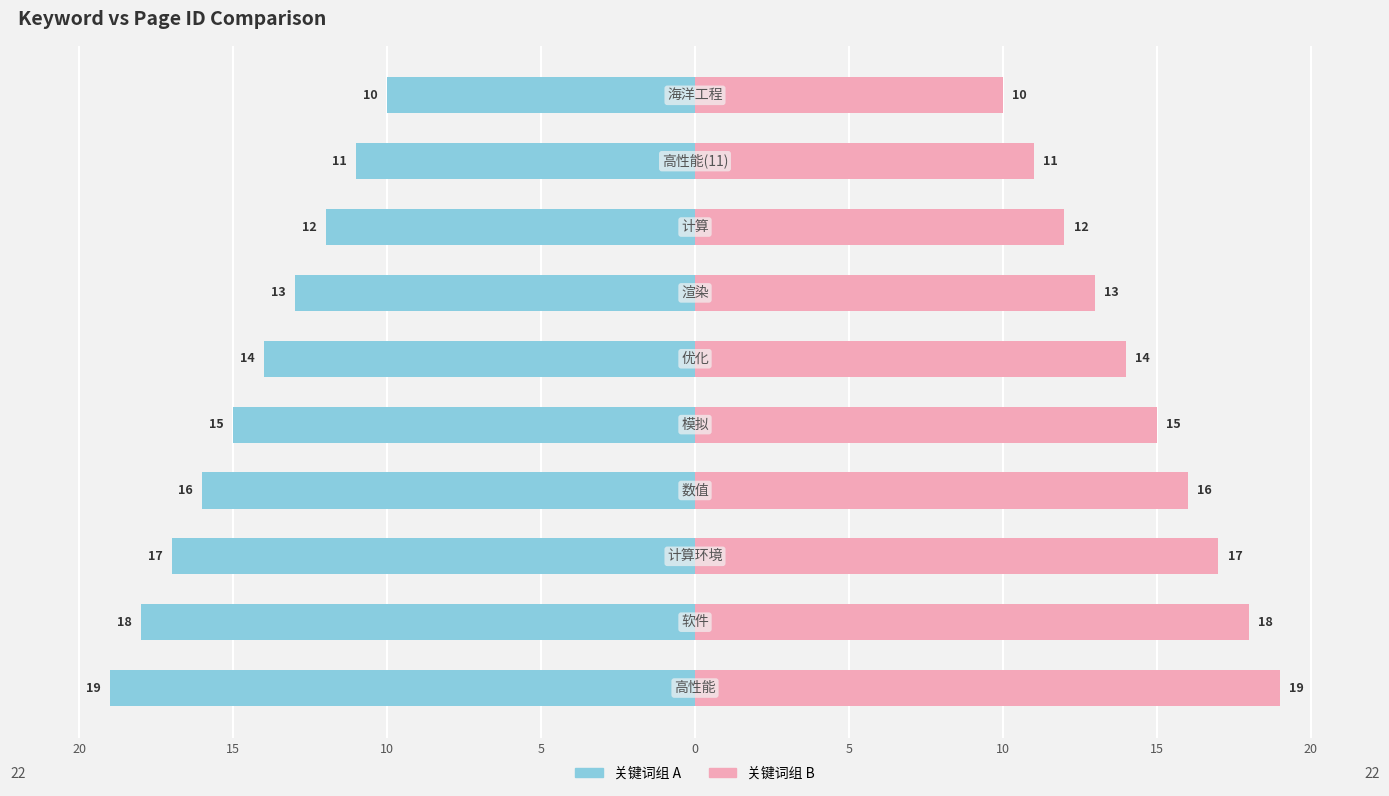

Reading left to right, extract all data points from this chart.

高性能计算关键词(左): -19	-18	-17	-16	-15	-14	-13	-12	-11	-10
高性能计算关键词(右): 19	18	17	16	15	14	13	12	11	10